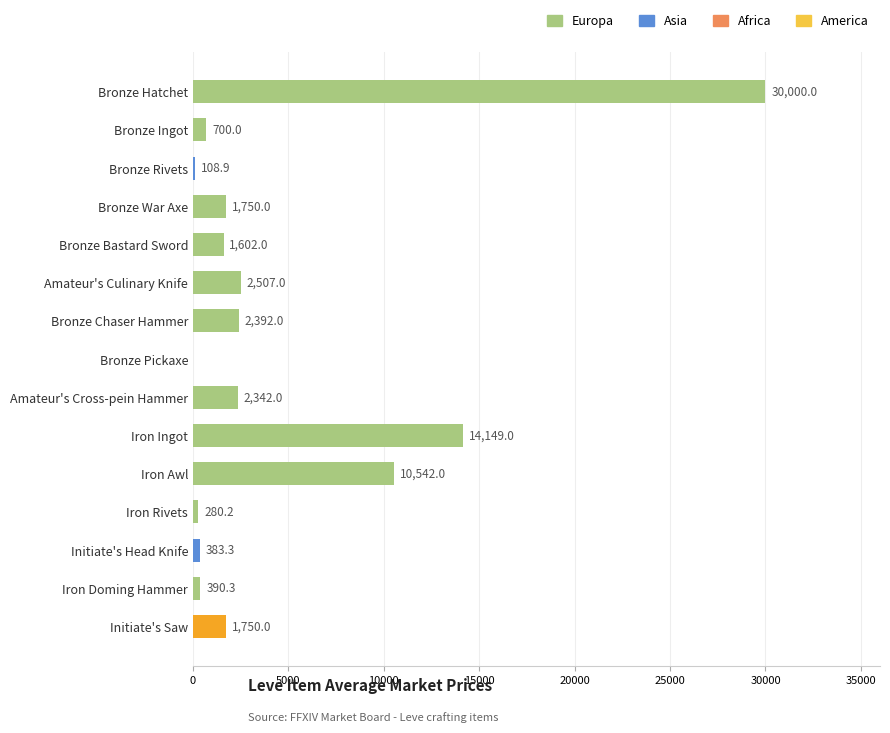

What is the maximum value shown in the chart?

30000.0